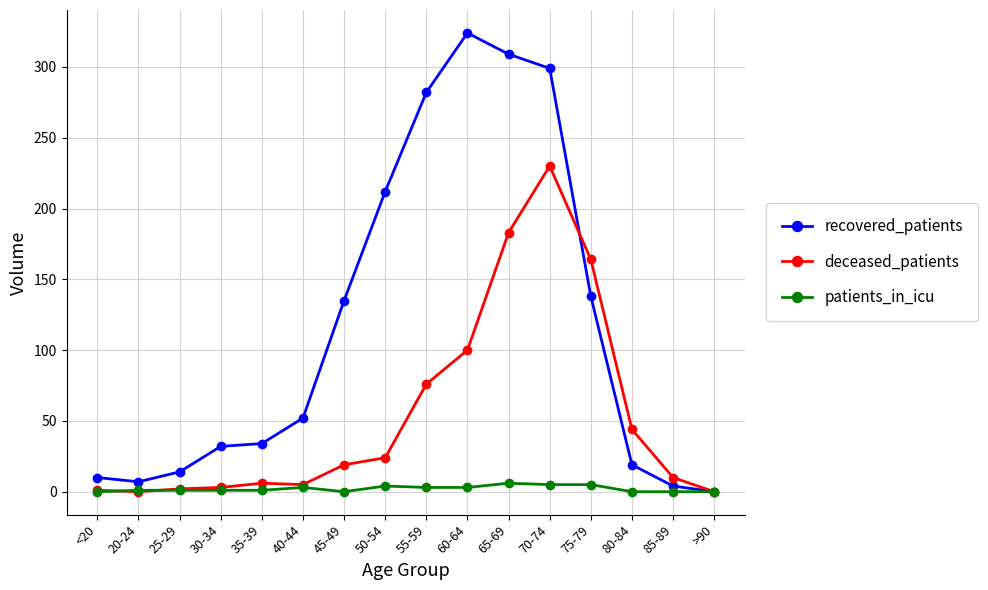

What is the average value of the deceased_patients series?

54